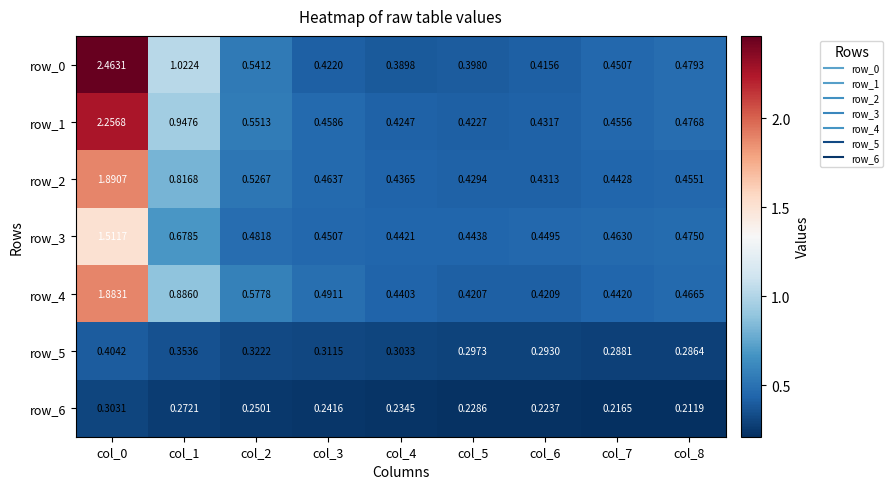

Which category has the lowest value in the row_2 series?

col_5